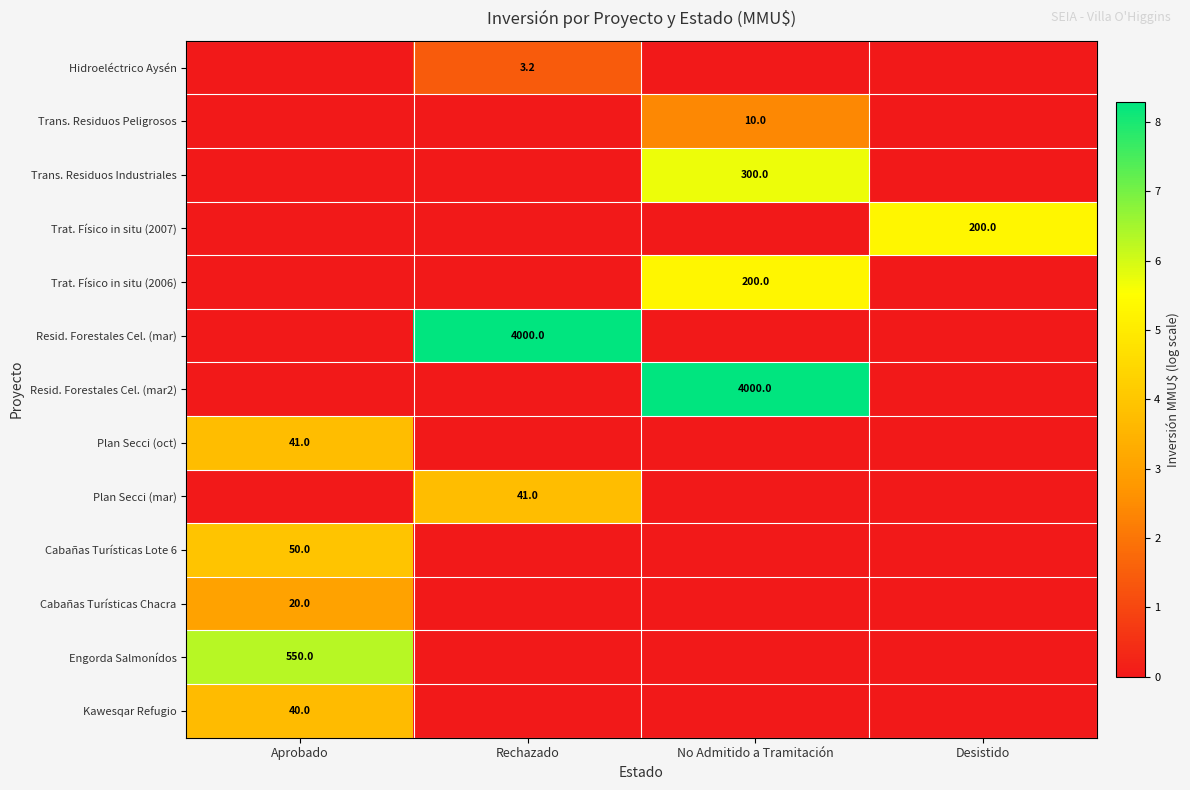

The value of Resid. Forestales Cel. (mar2) at No Admitido a Tramitación is 1100.7. True or false?

False